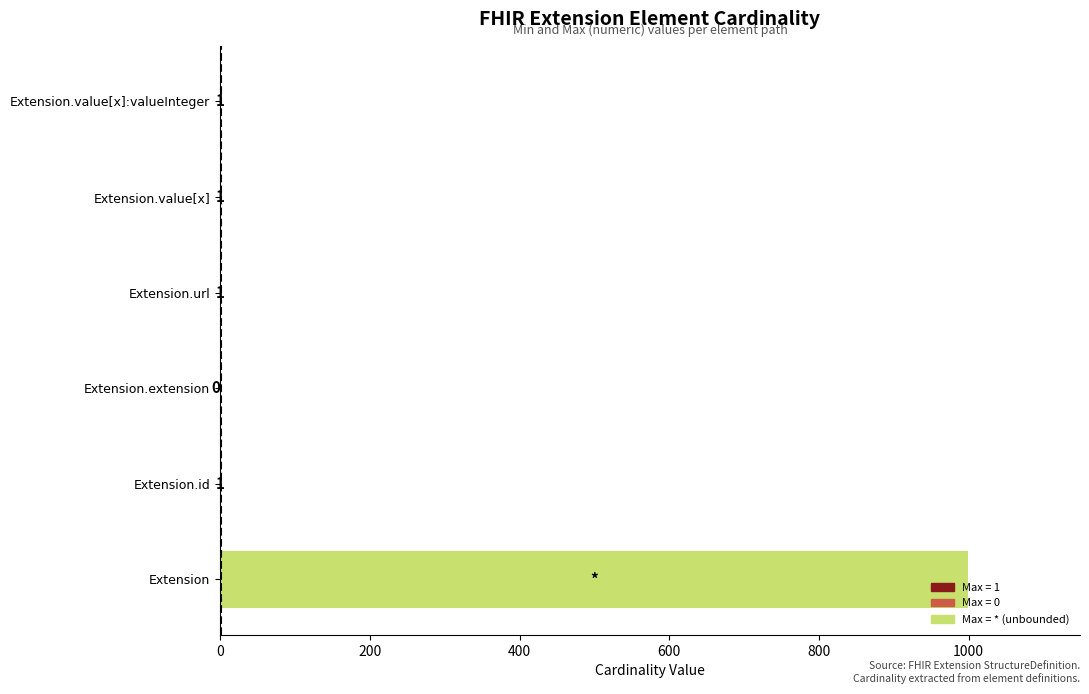

How many series are shown in this chart?

1